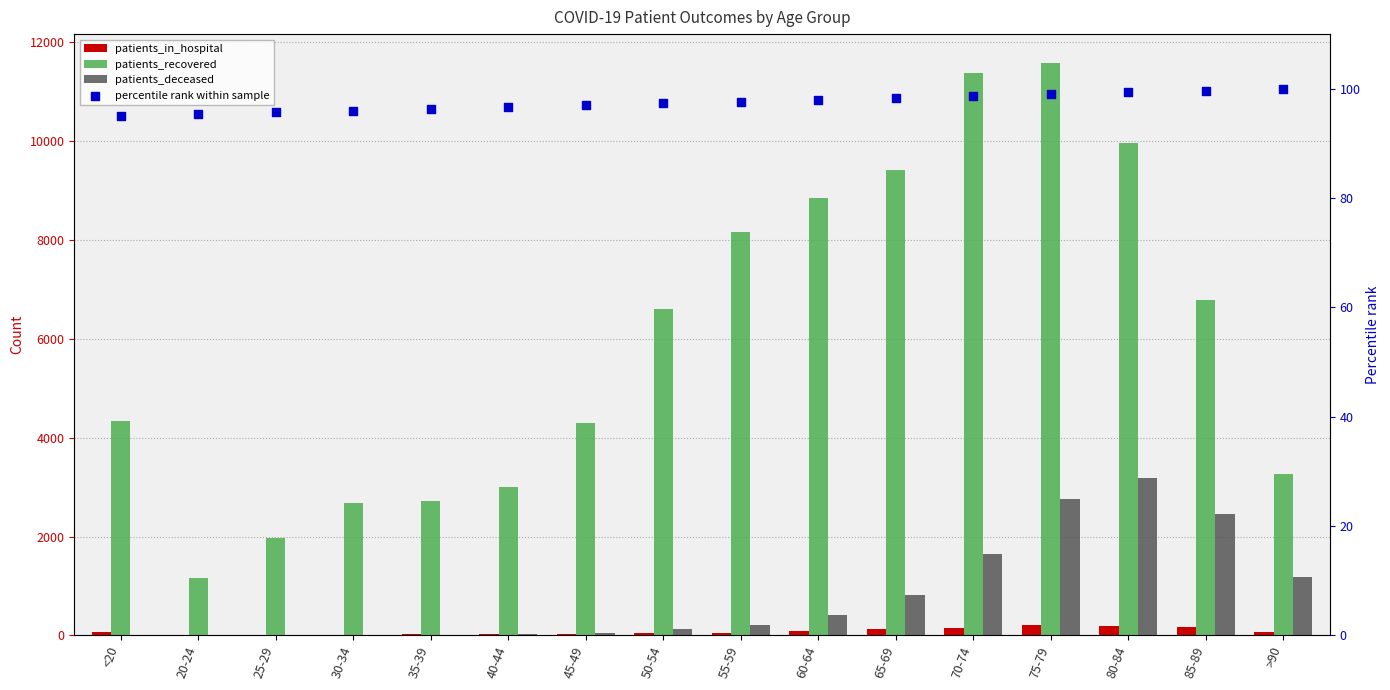

Which series reaches the minimum Y coordinate?

patients_deceased